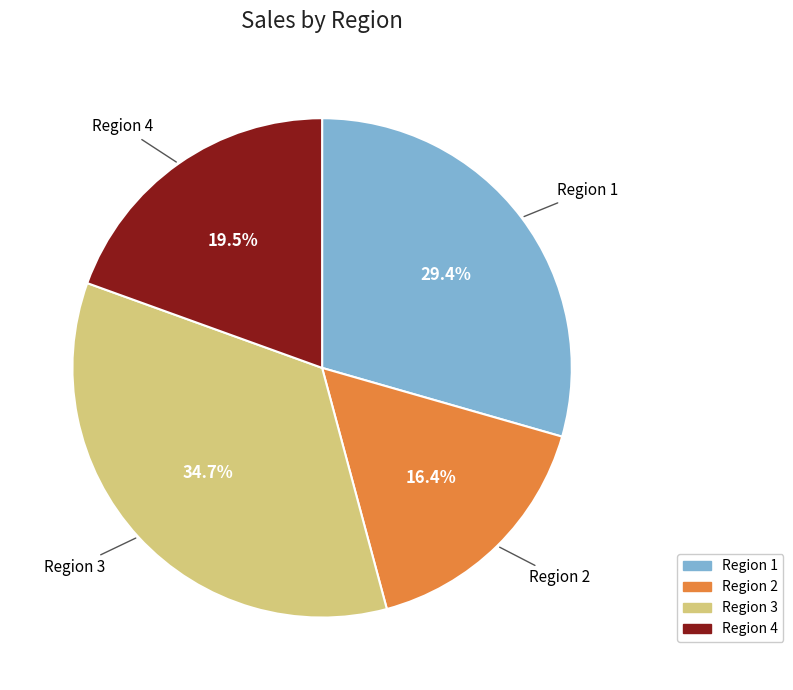

Which slice is the smallest?

Region 2